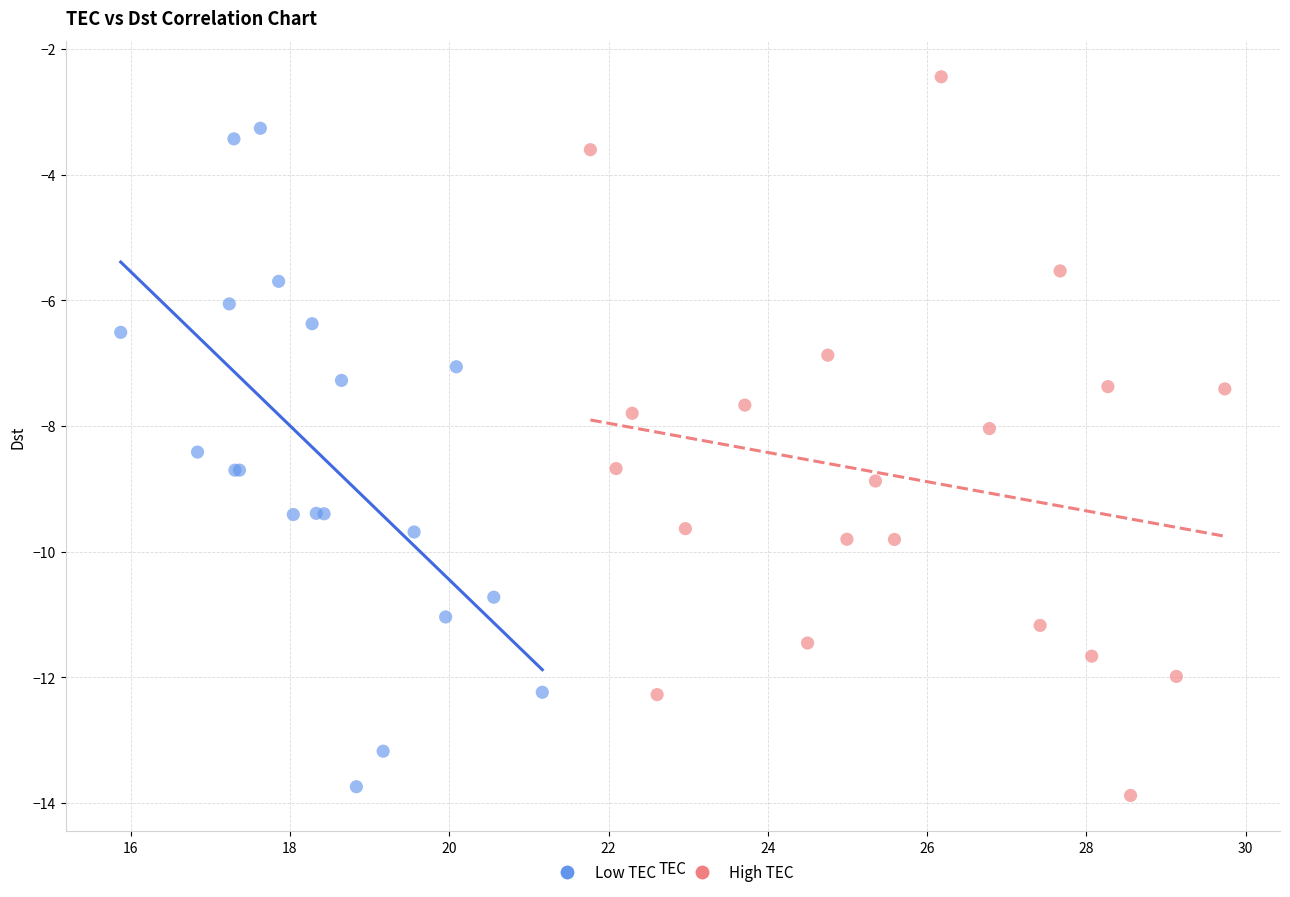

Which series contains the highest Y value?

High TEC